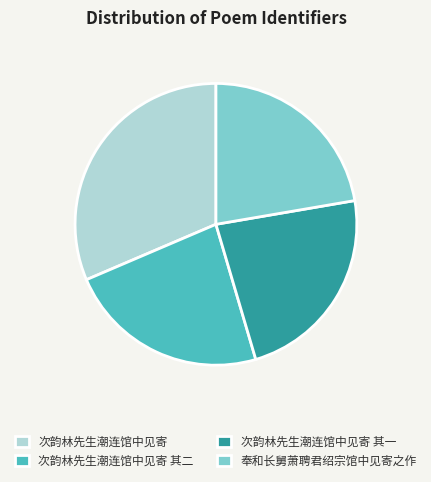

Which slice is the largest?

次韵林先生潮连馆中见寄